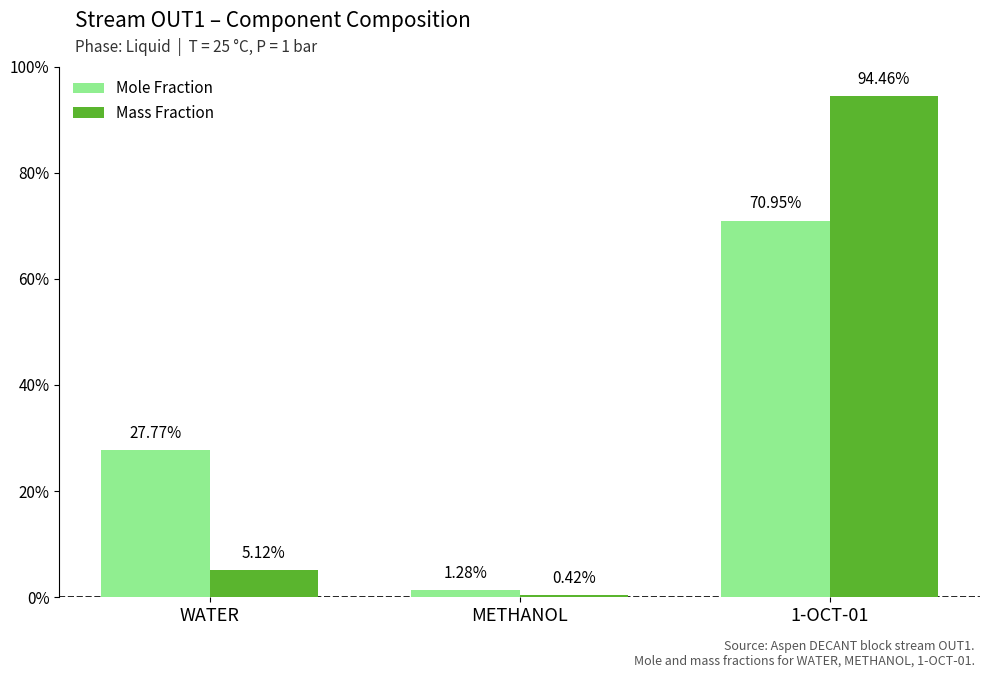

Is the value of Mole Fraction at WATER greater than the value of Mass Fraction at 1-OCT-01?

No